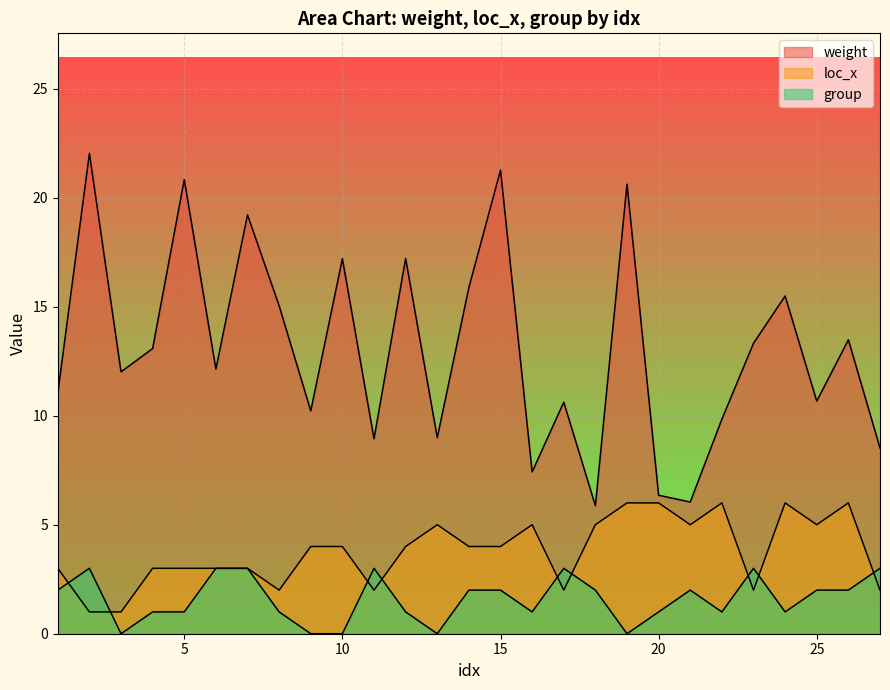

At how many categories does at least one series exceed 13?

13